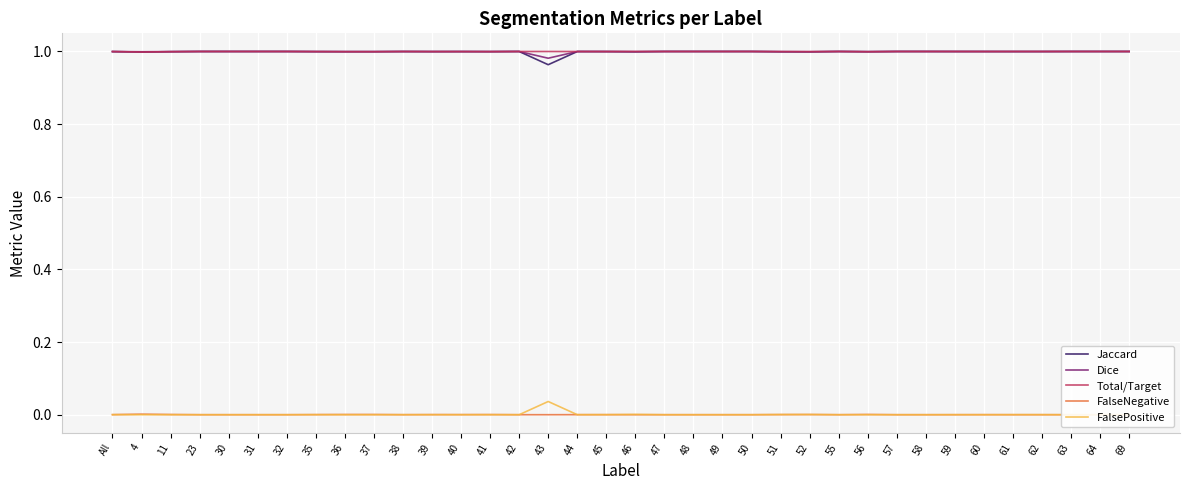

Which series changed the most between 30 and 36?

FalseNegative